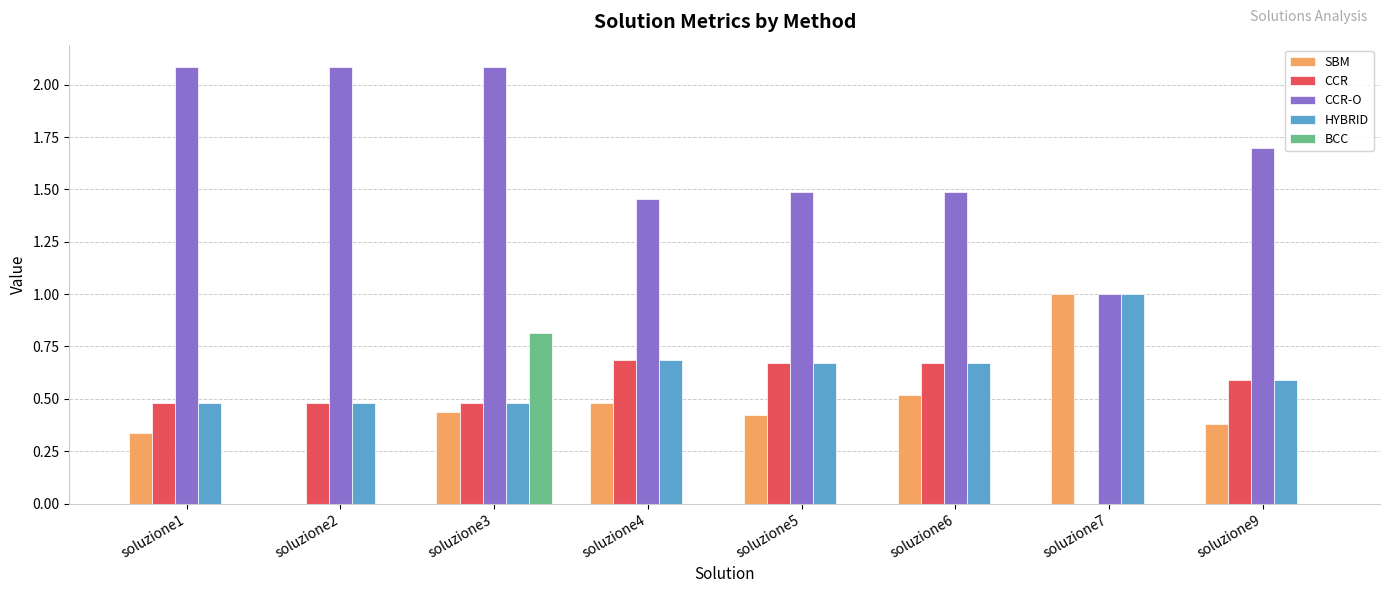

What is the sum of all CCR-O values?

13.4